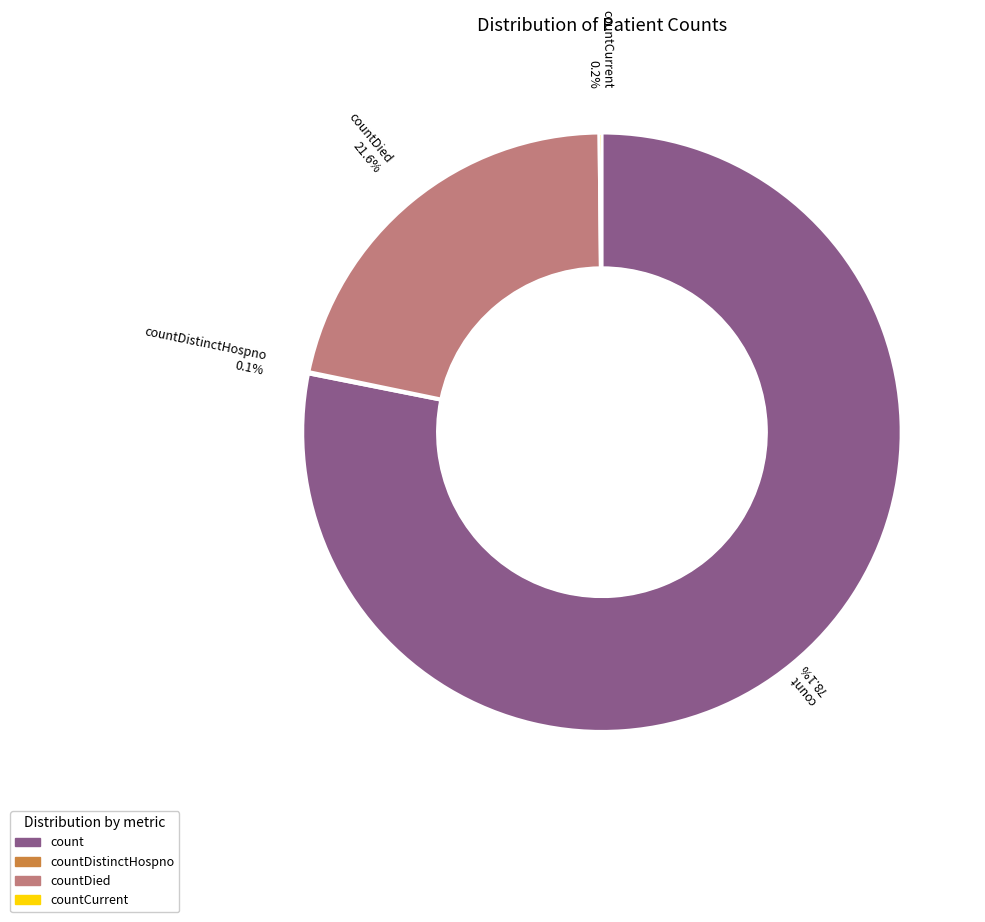

Is there a majority slice in this chart?

Yes